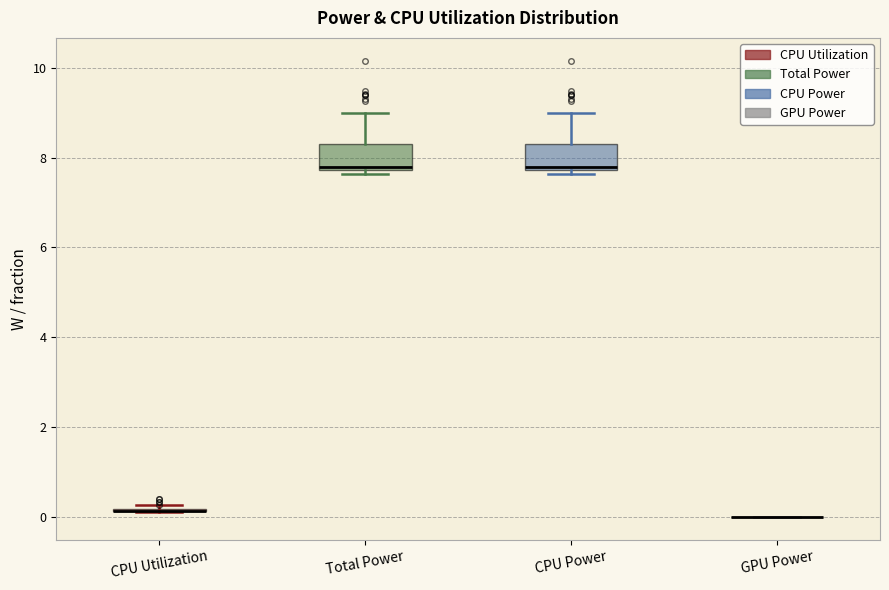

Reading left to right, transcribe this box plot: for each box, give where its median line is, the range the box spans, and where its two whiskers end, as read against the y-axis. The values are not printed on the chart, so give them approximately, as read against the axis.

CPU Utilization: box collapsed to a line at 0.2, whiskers 0.2 to 0.2
Total Power: median 7.8 (just above the box's lower edge), box 7.8 to 8.4, whiskers 7.6 to 9.0
CPU Power: median 7.8 (just above the box's lower edge), box 7.8 to 8.4, whiskers 7.6 to 9.0
GPU Power: box collapsed to a line at 0.0, whiskers 0.0 to 0.0